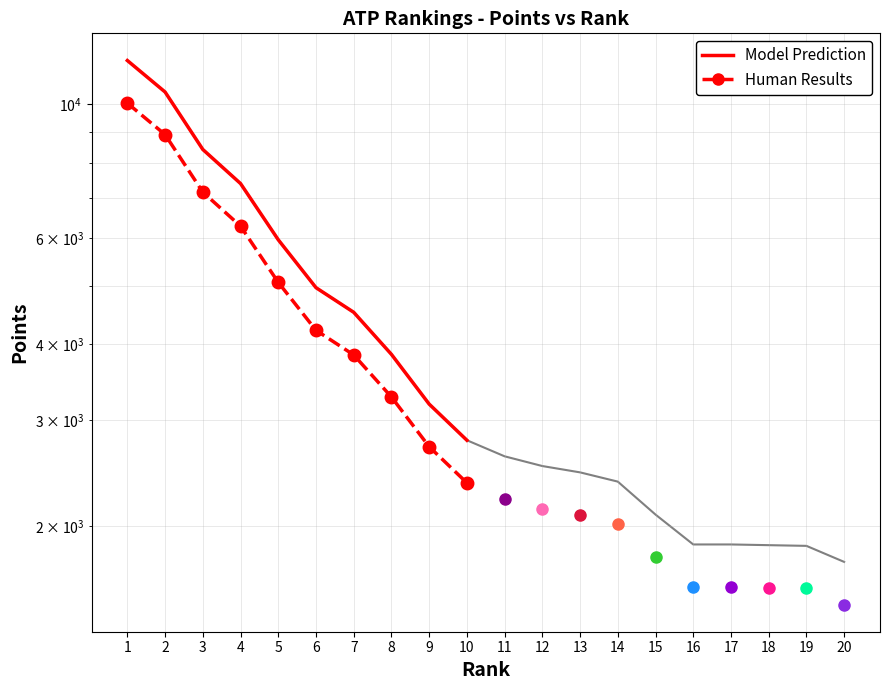

The value of Human Results at 2 is 8899.5. True or false?

True